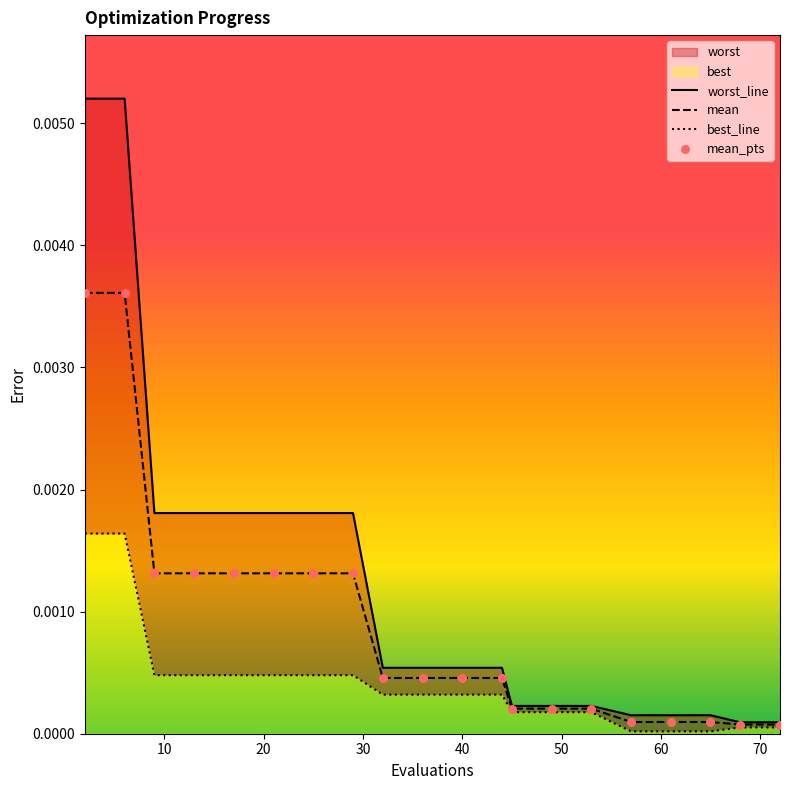

Which series reaches the minimum Y coordinate?

best_line